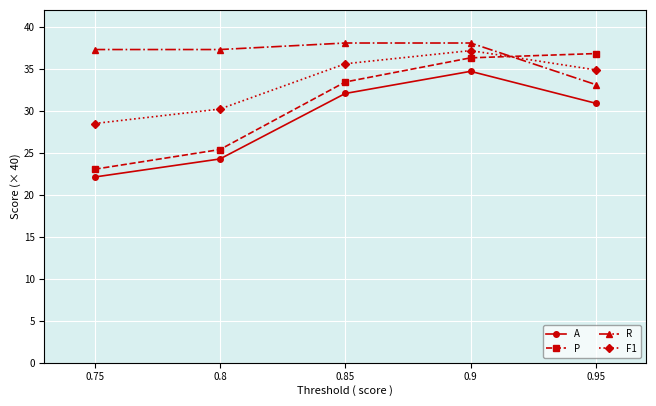

What is the approximate value of F1 at 0.9?

37.2